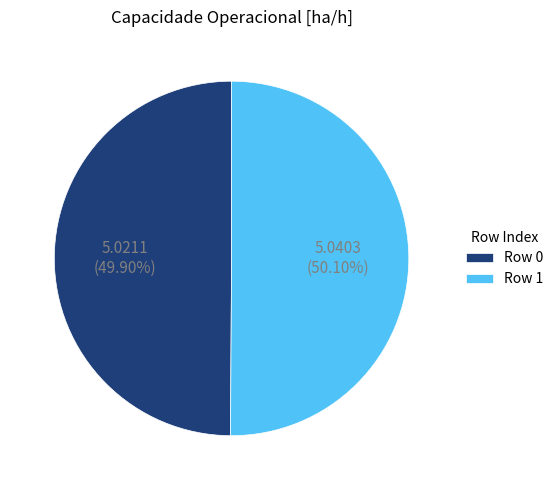

Count the number of slices in the pie.

2